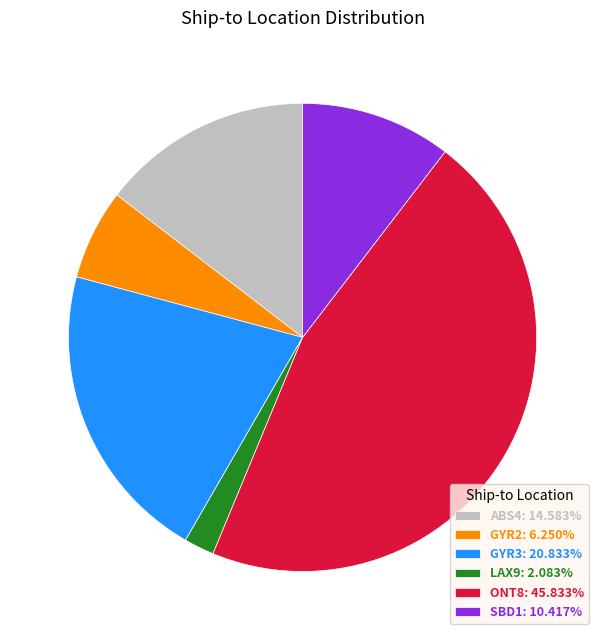

Approximately how many times larger is the value at ONT8: 45.833% compared to GYR2: 6.250%?

7.3